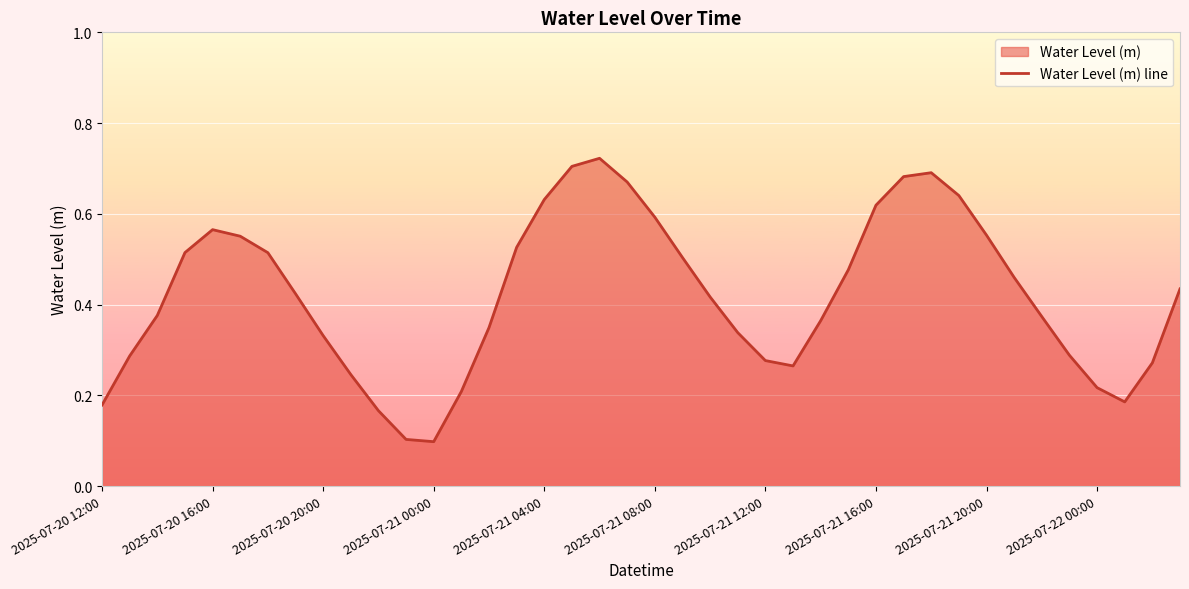

What is the average value?

0.4